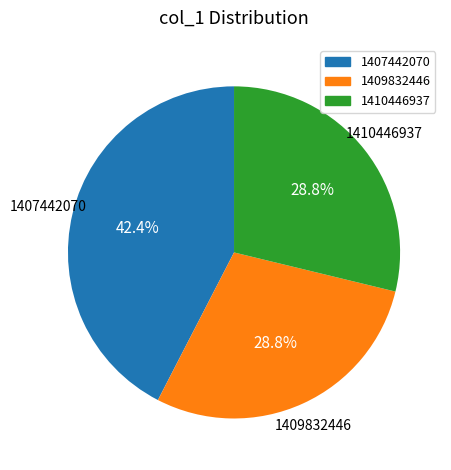

Which category has the biggest portion of the pie?

1407442070